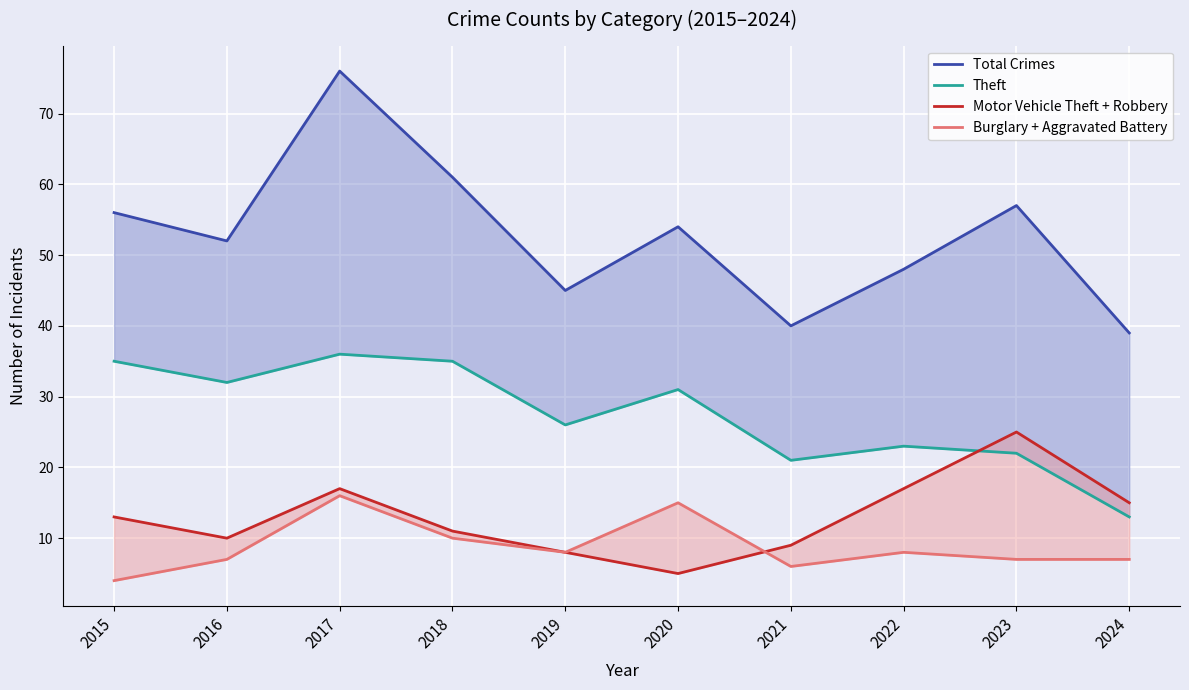

List the series in order of their peak value, highest first.

Total Crimes, Theft, Motor Vehicle Theft + Robbery, Burglary + Aggravated Battery